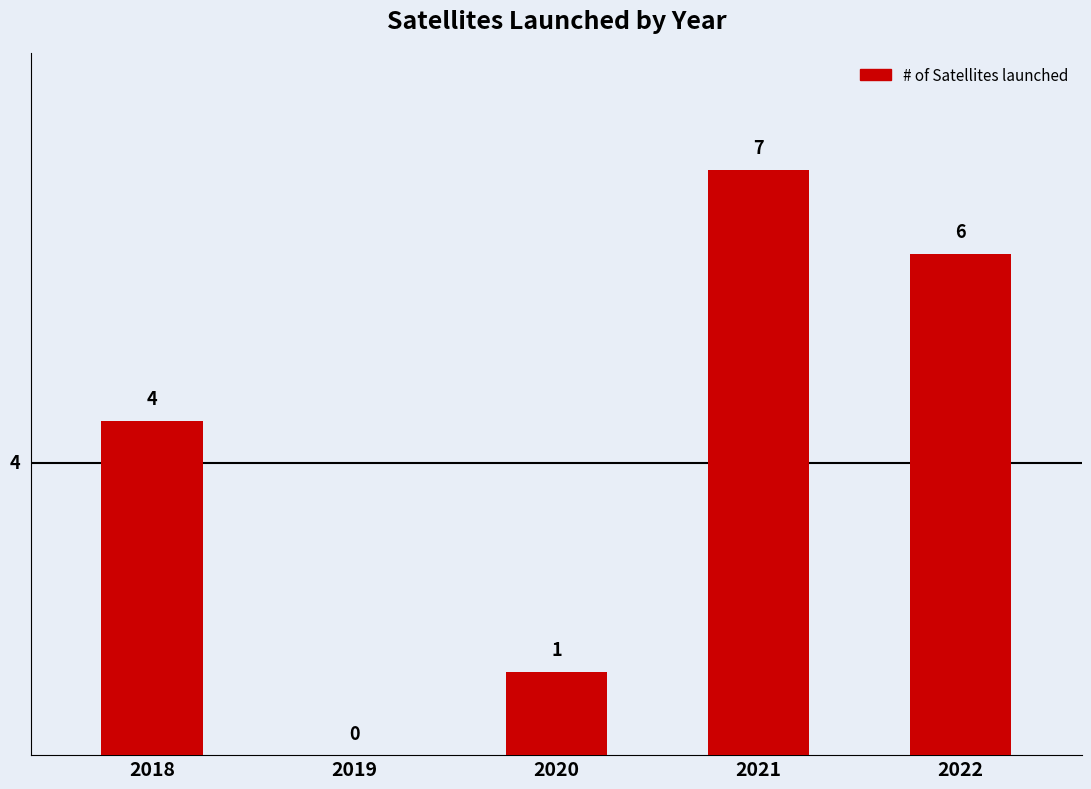

Are the bars horizontal?

No